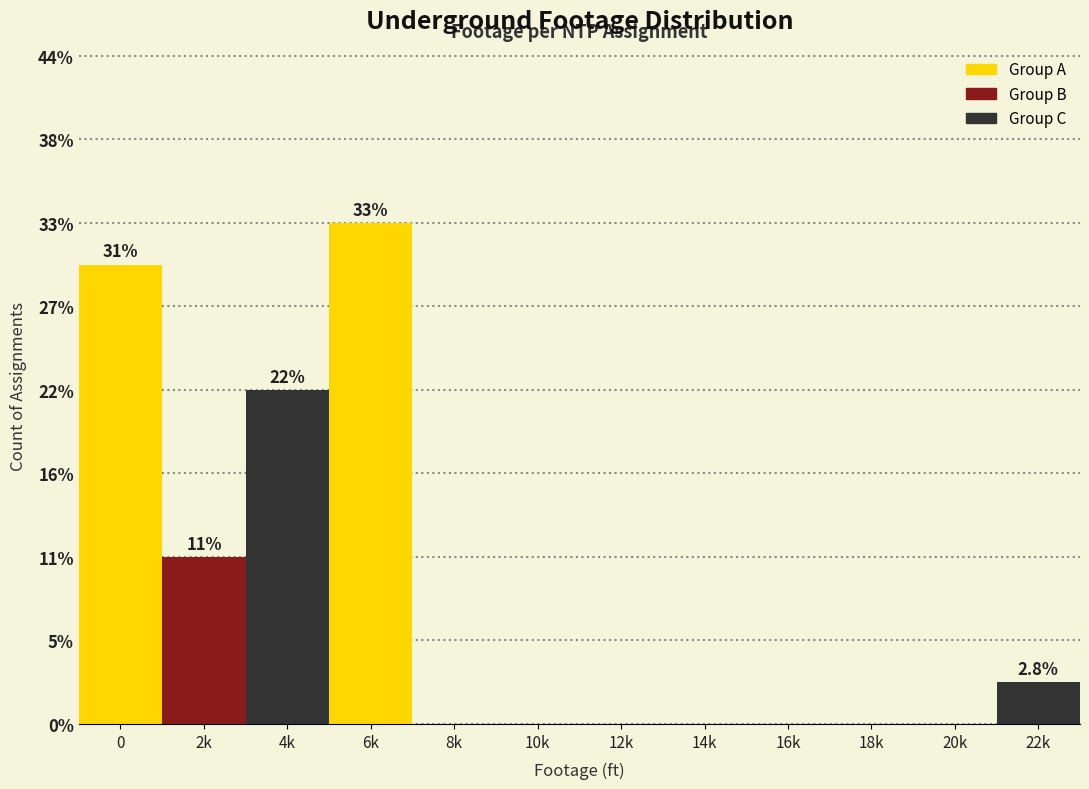

Are the bars horizontal?

No